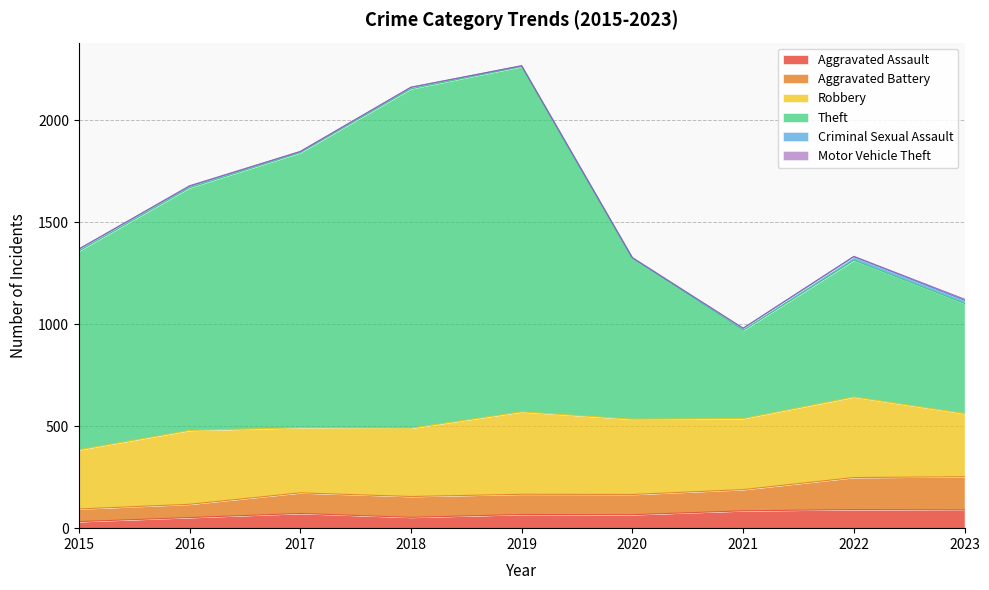

What is the highest value of the Aggravated Assault series?

91